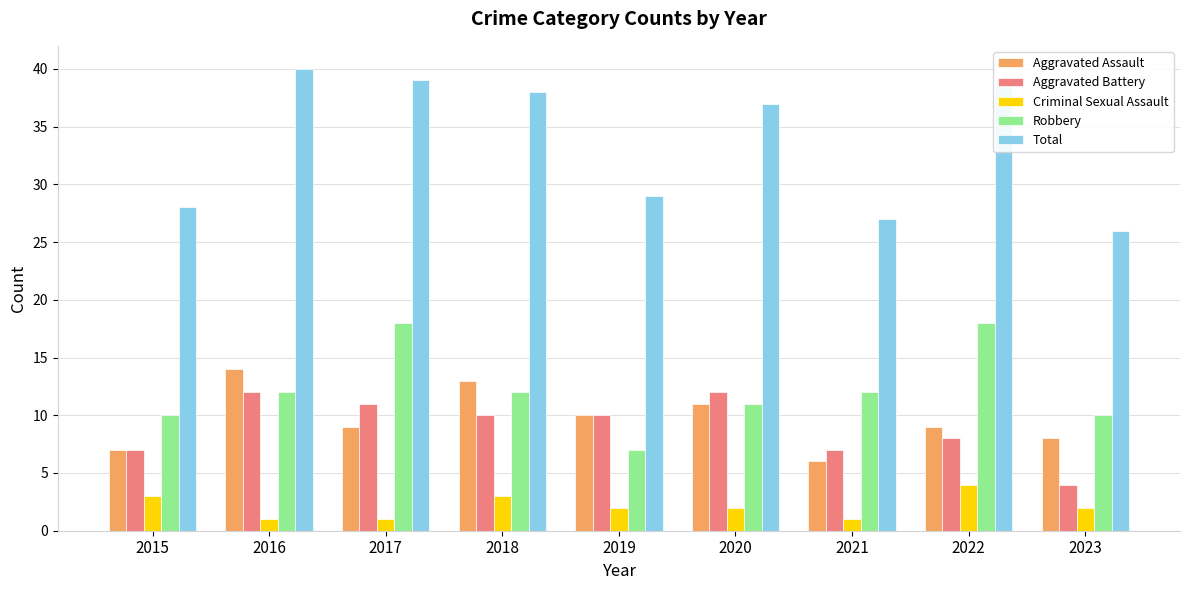

What is the maximum value for Aggravated Assault?

14